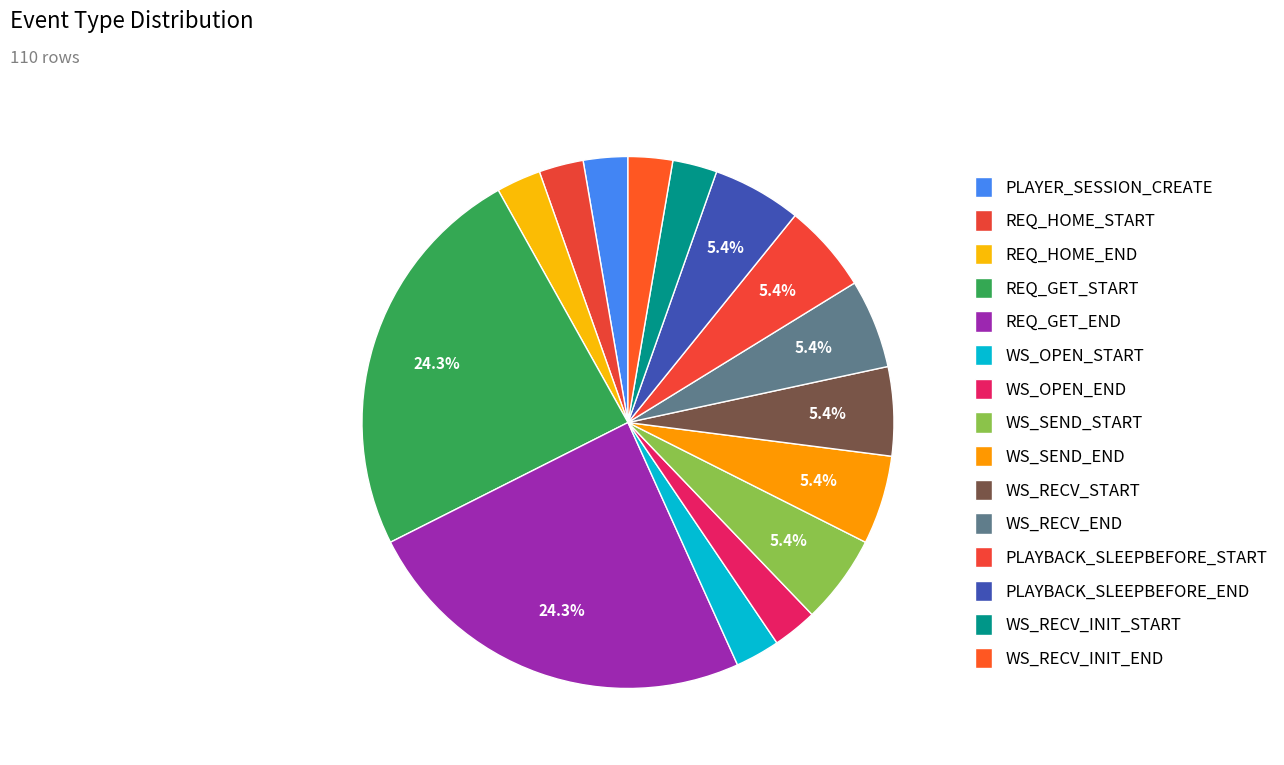

True or false: WS_OPEN_START accounts for 1% of the total.

False